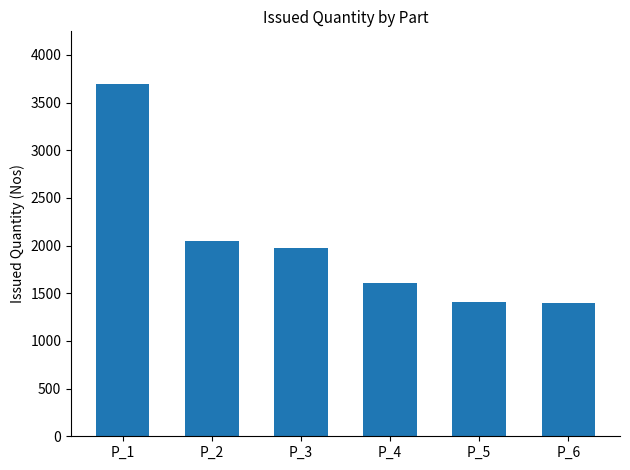

What is the average value?

2021